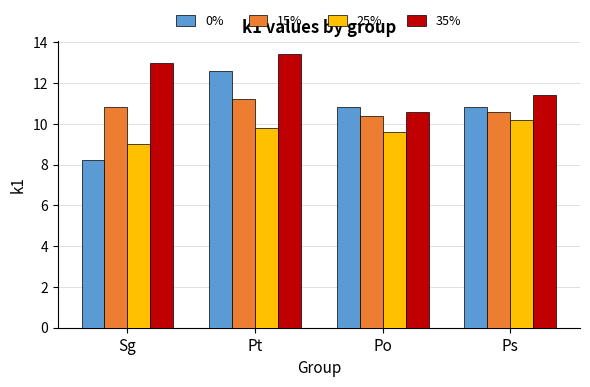

List the series in order of their peak value, highest first.

35%, 0%, 15%, 25%